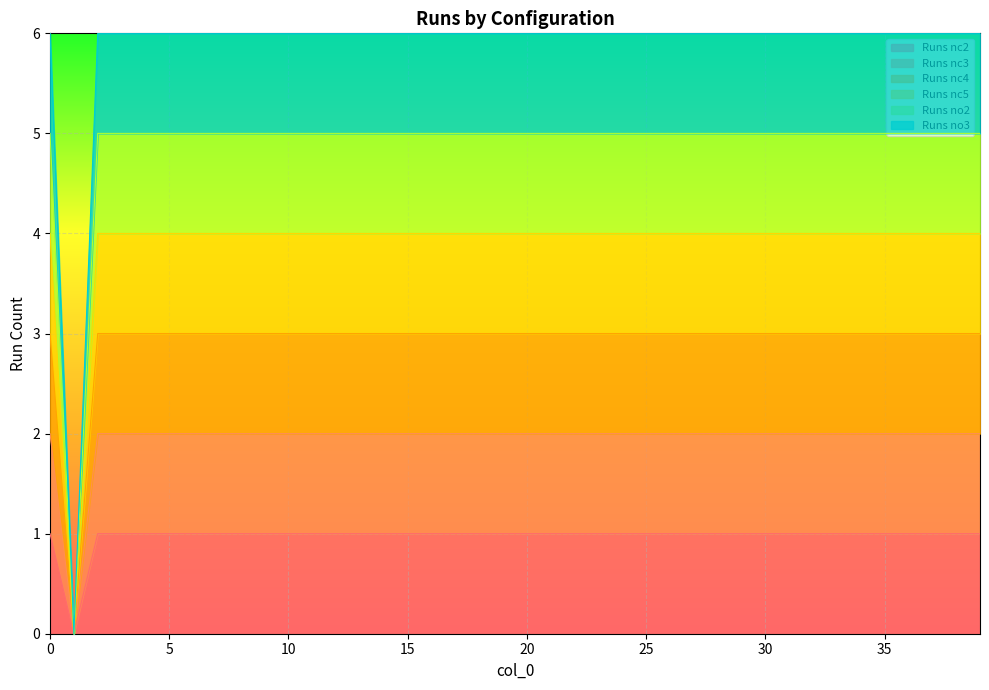

What is the sum of the Runs nc3 values at 17 and 14?

4